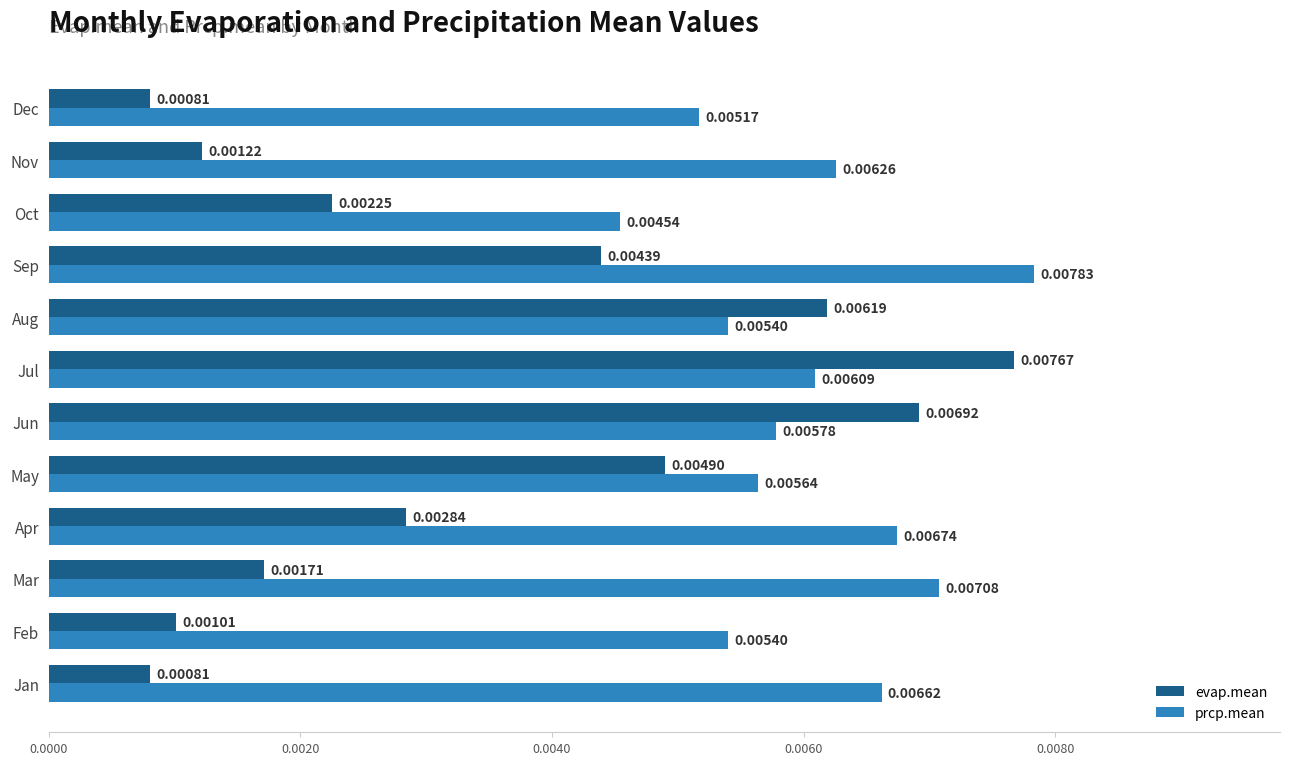

Where is prcp.mean nearest to the value 0?

Oct